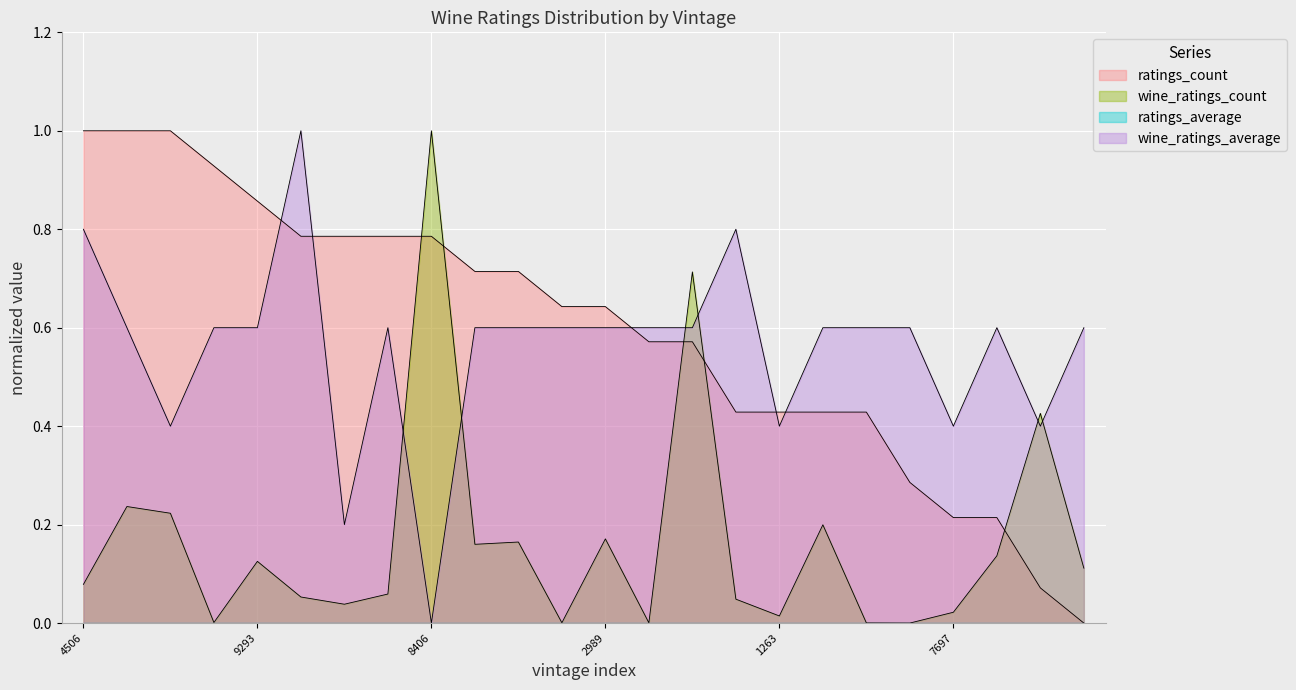

How many intersections are there between ratings_count and wine_ratings_count?

5